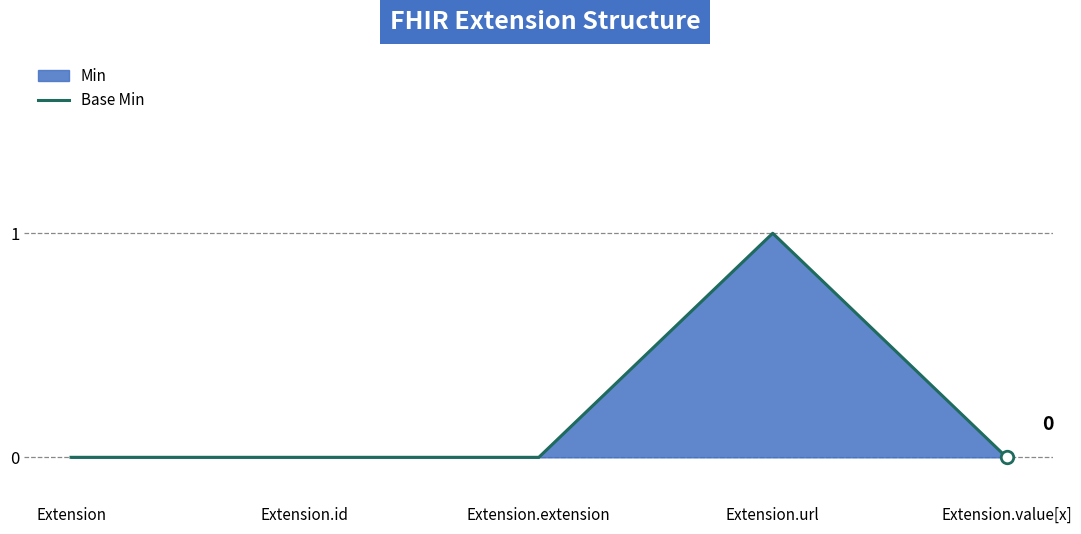

Rank the categories by value from lowest to highest.

Extension, Extension.id, Extension.extension, Extension.value[x], Extension.url